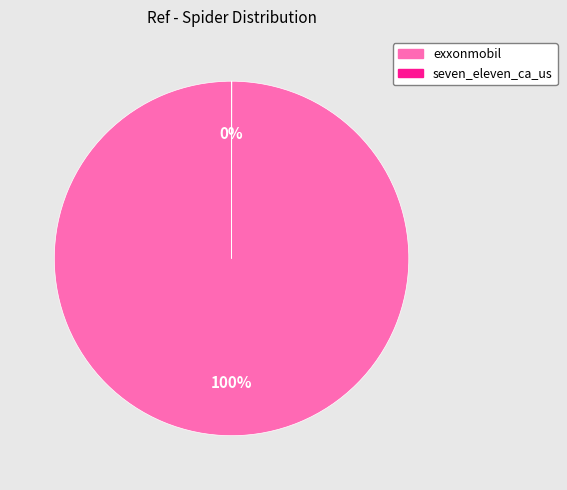

True or false: exxonmobil accounts for 100% of the total.

True